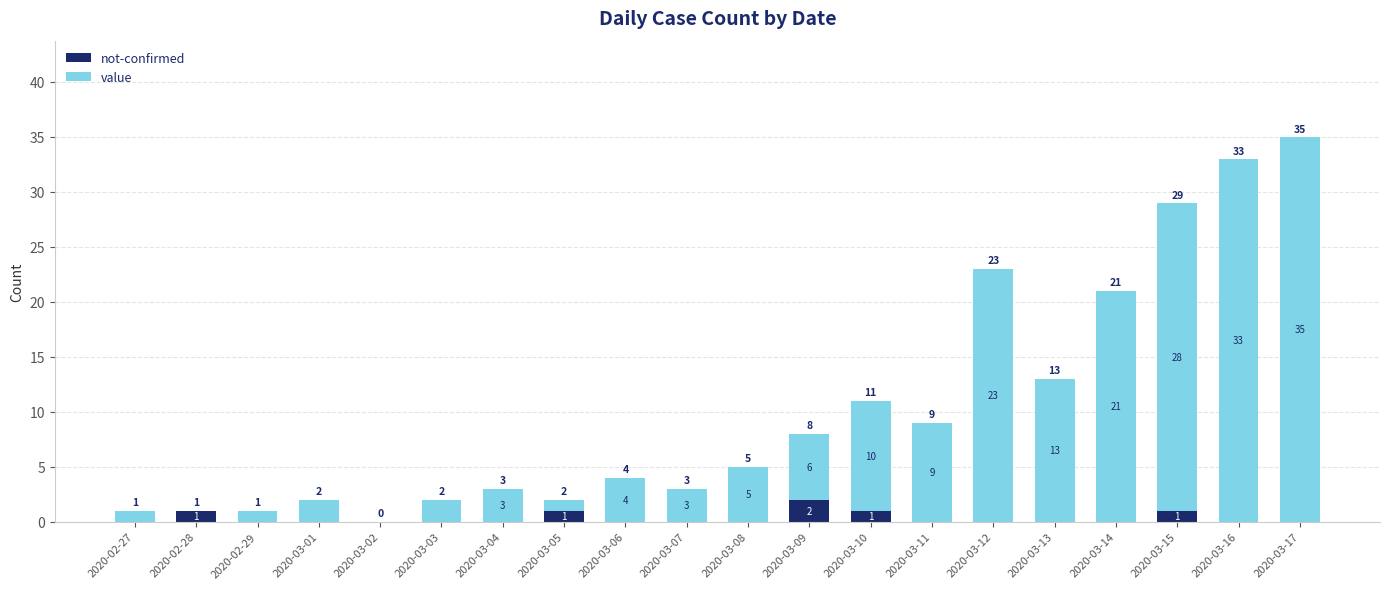

The not-confirmed series shows 0 at 2020-03-16. True or false?

True